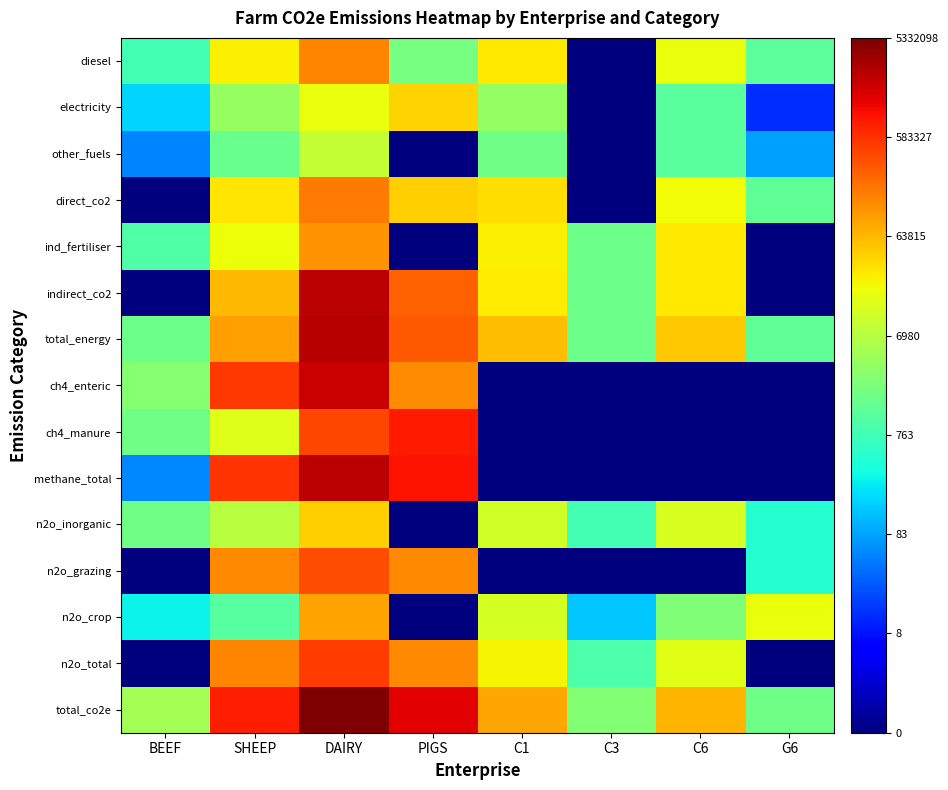

At which category does the chart reach its peak across all series?

DAIRY